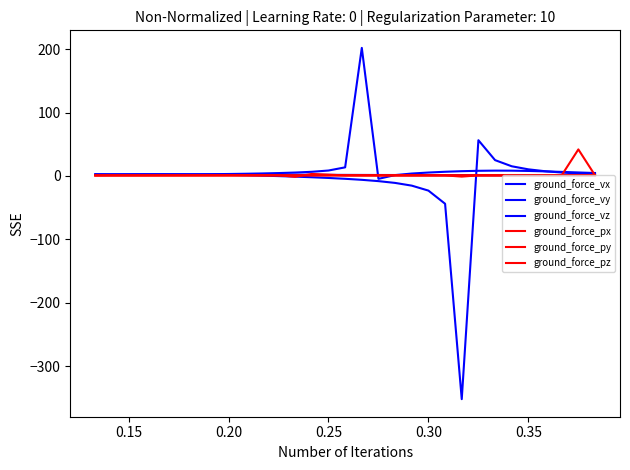

Does the chart display data point markers on the line(s)?

No